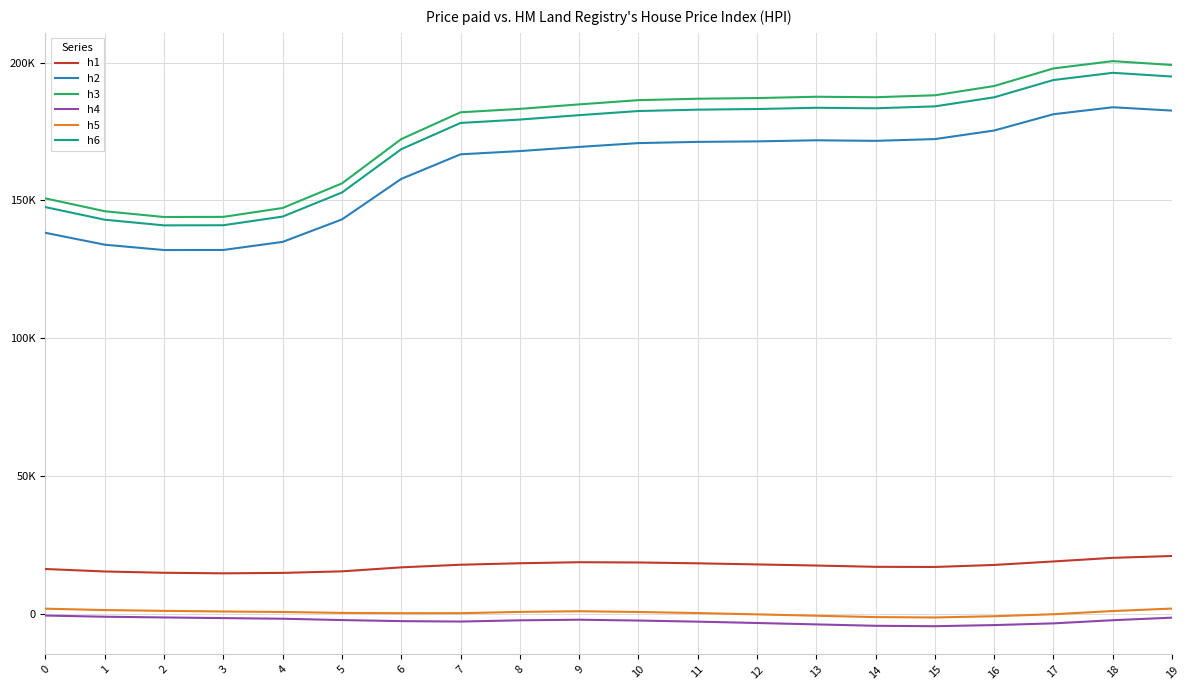

What is the value of the h1 point at the 7th from the left?

16971.1